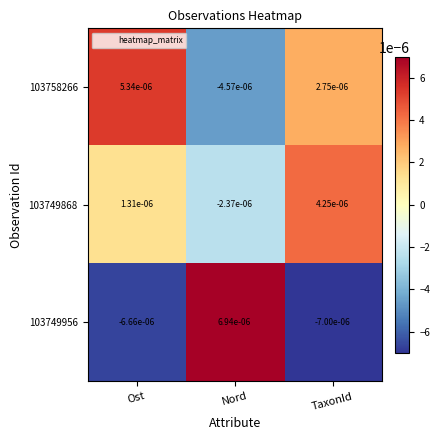

How many data points does each series have?

3